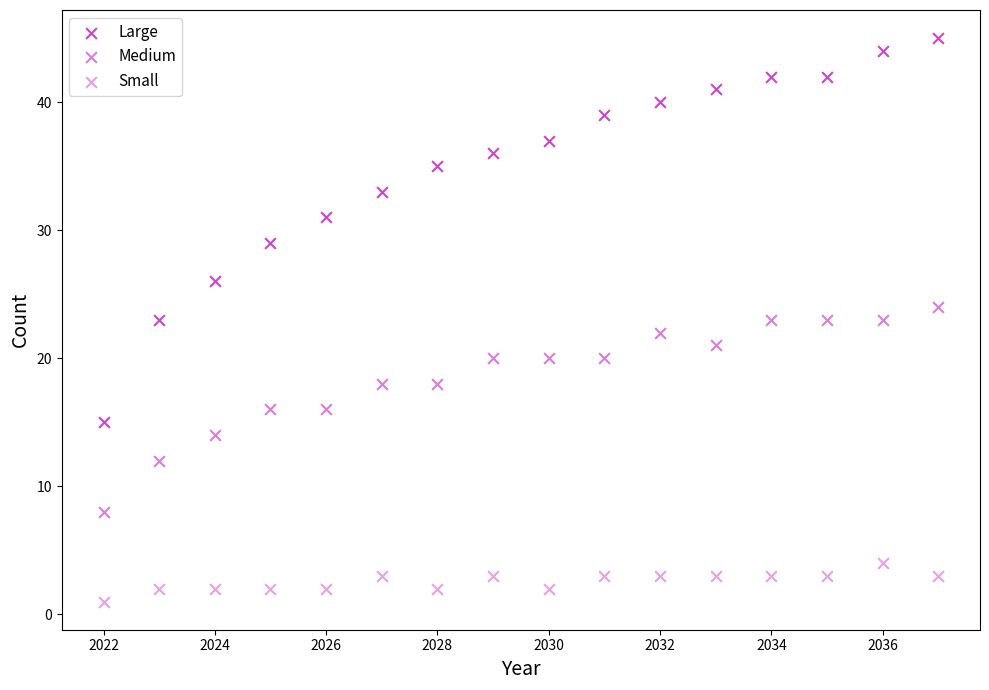

How many points are shown in the scatter plot?

48